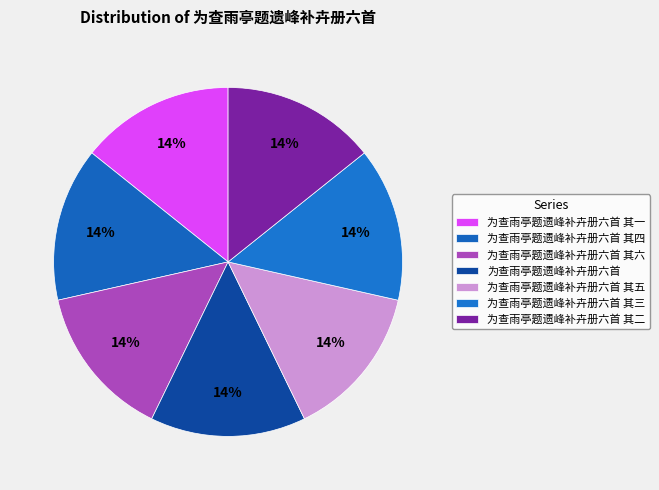

How many slices are in this pie chart?

7